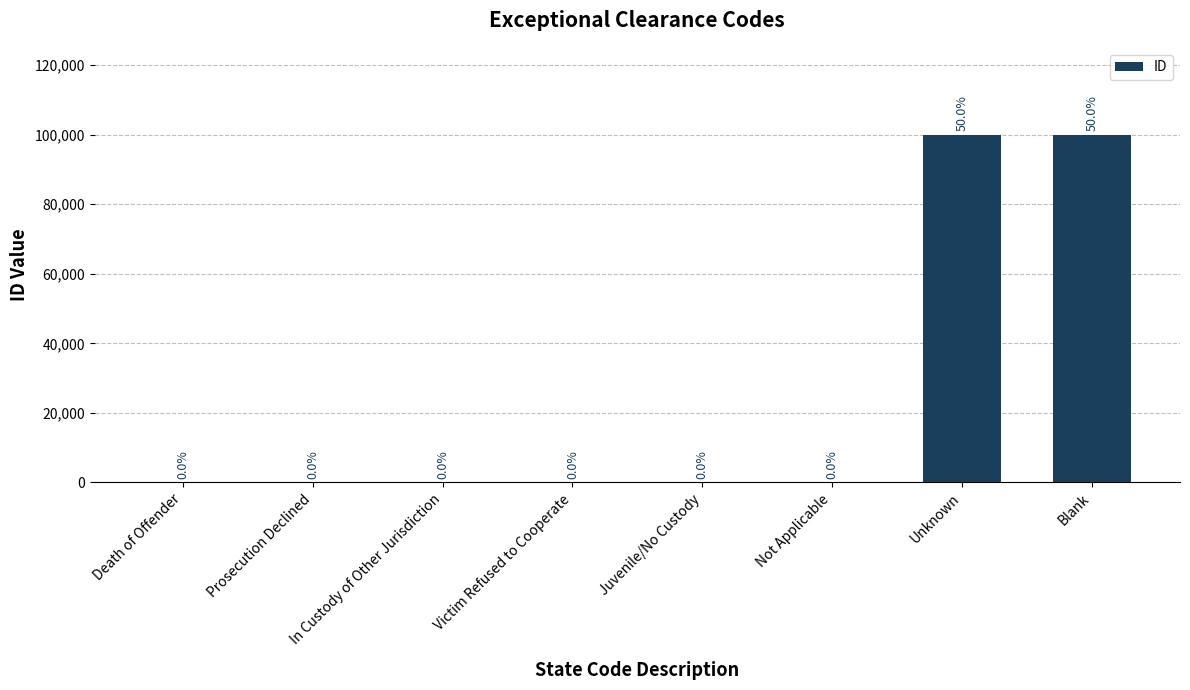

What is the difference between the values at Prosecution Declined and In Custody of Other Jurisdiction?

1